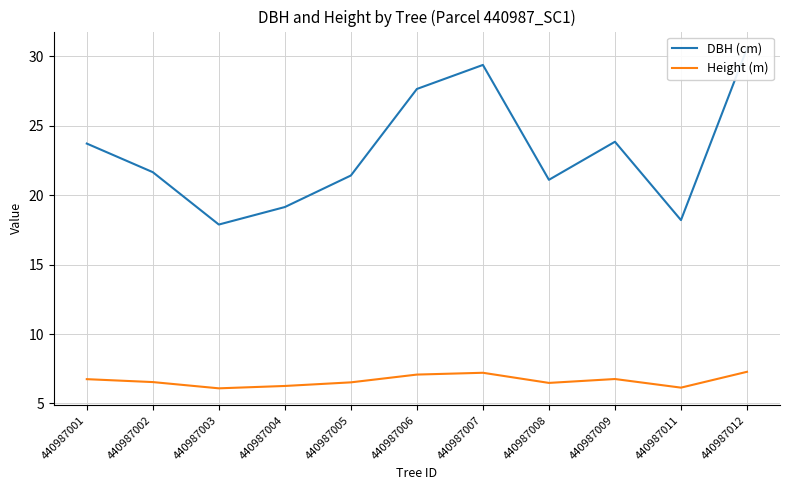

What is the sum of all DBH (cm) values?

254.5